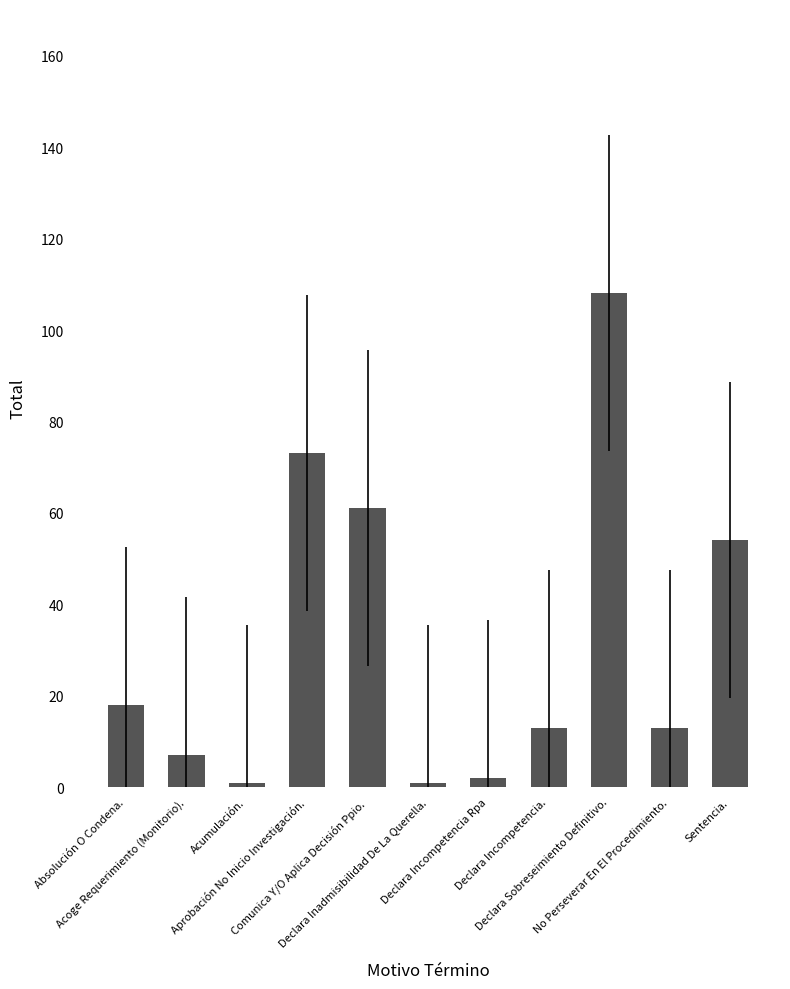

Between Acoge Requerimiento (Monitorio). and No Perseverar En El Procedimiento., which is larger?

No Perseverar En El Procedimiento.